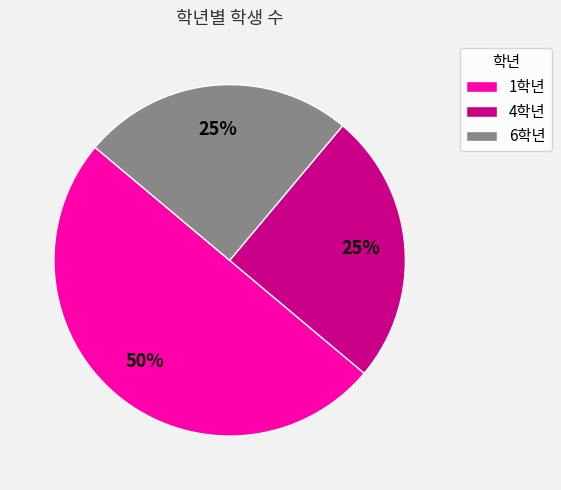

What percentage is the 4학년 slice, to the nearest percent?

25%